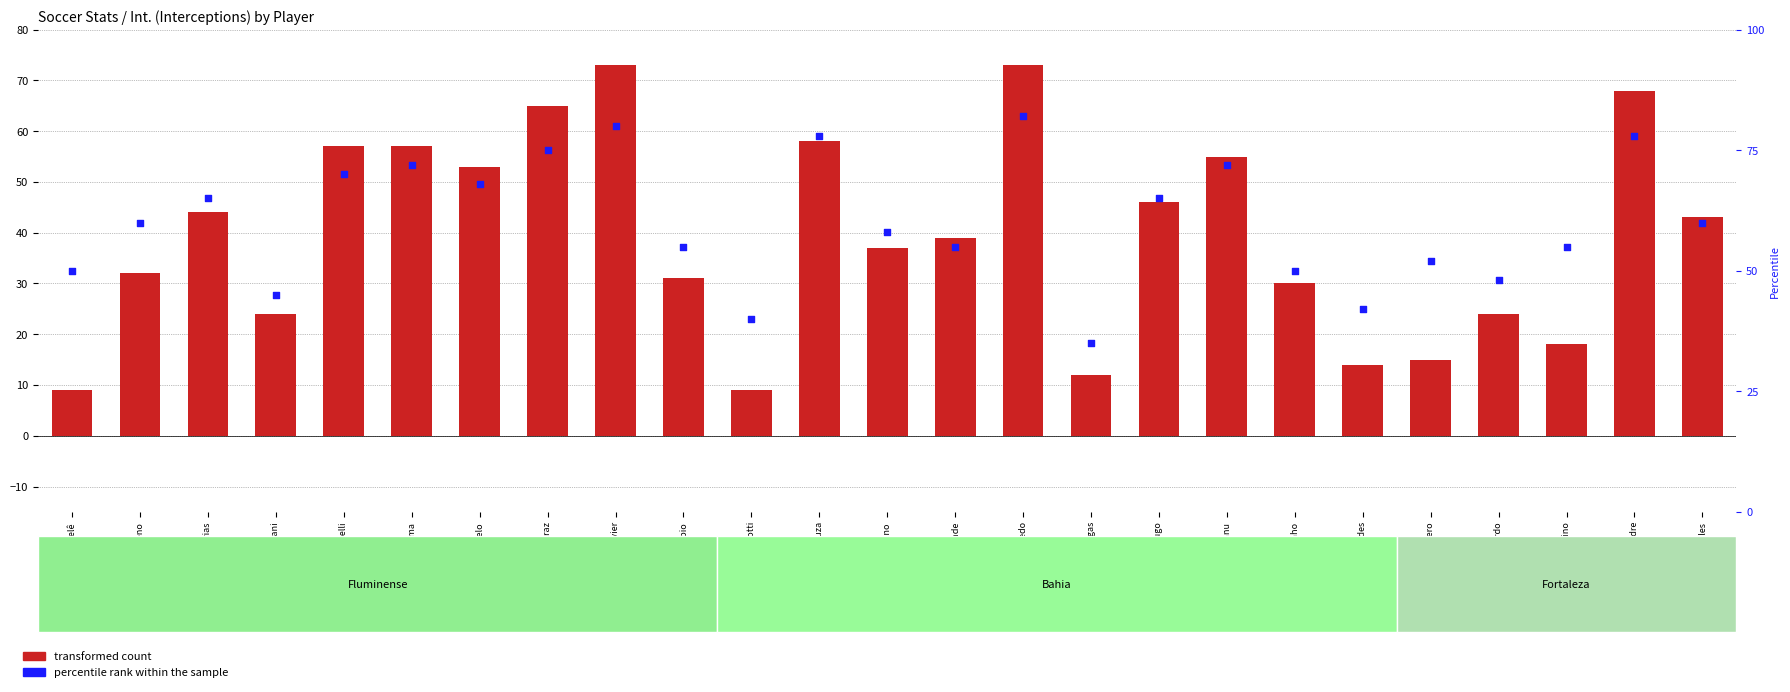

Which series has the largest Y range (max minus min)?

transformed count